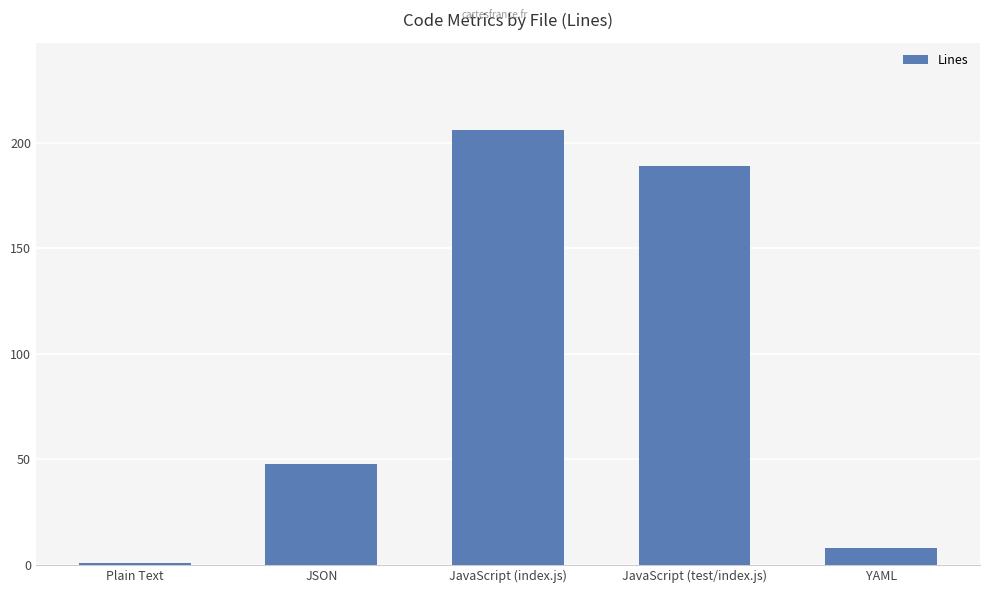

At which label is the value closest to 103?

JSON